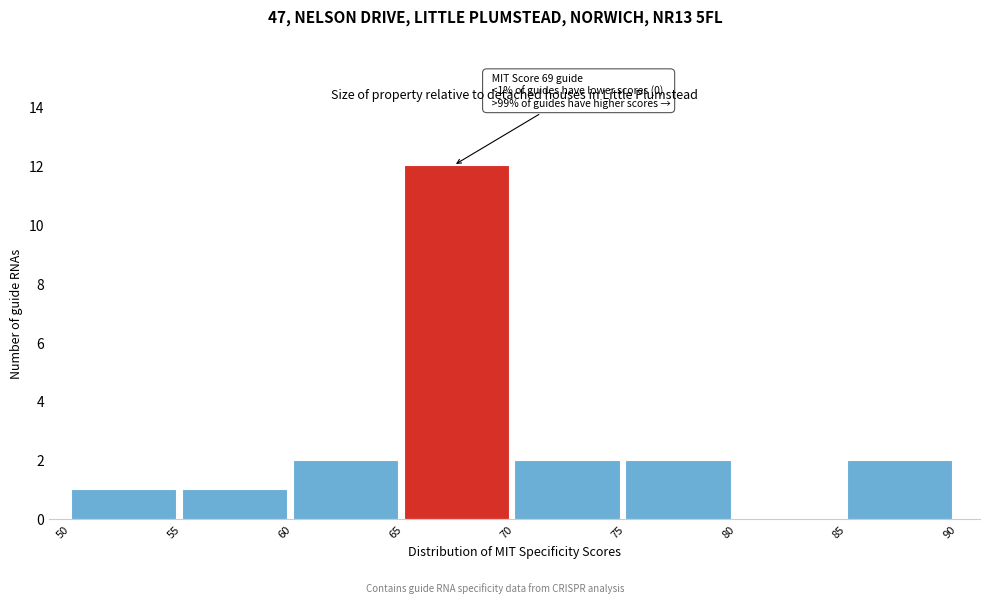

Over which range of the x-axis is the bar tallest?

65 to 70